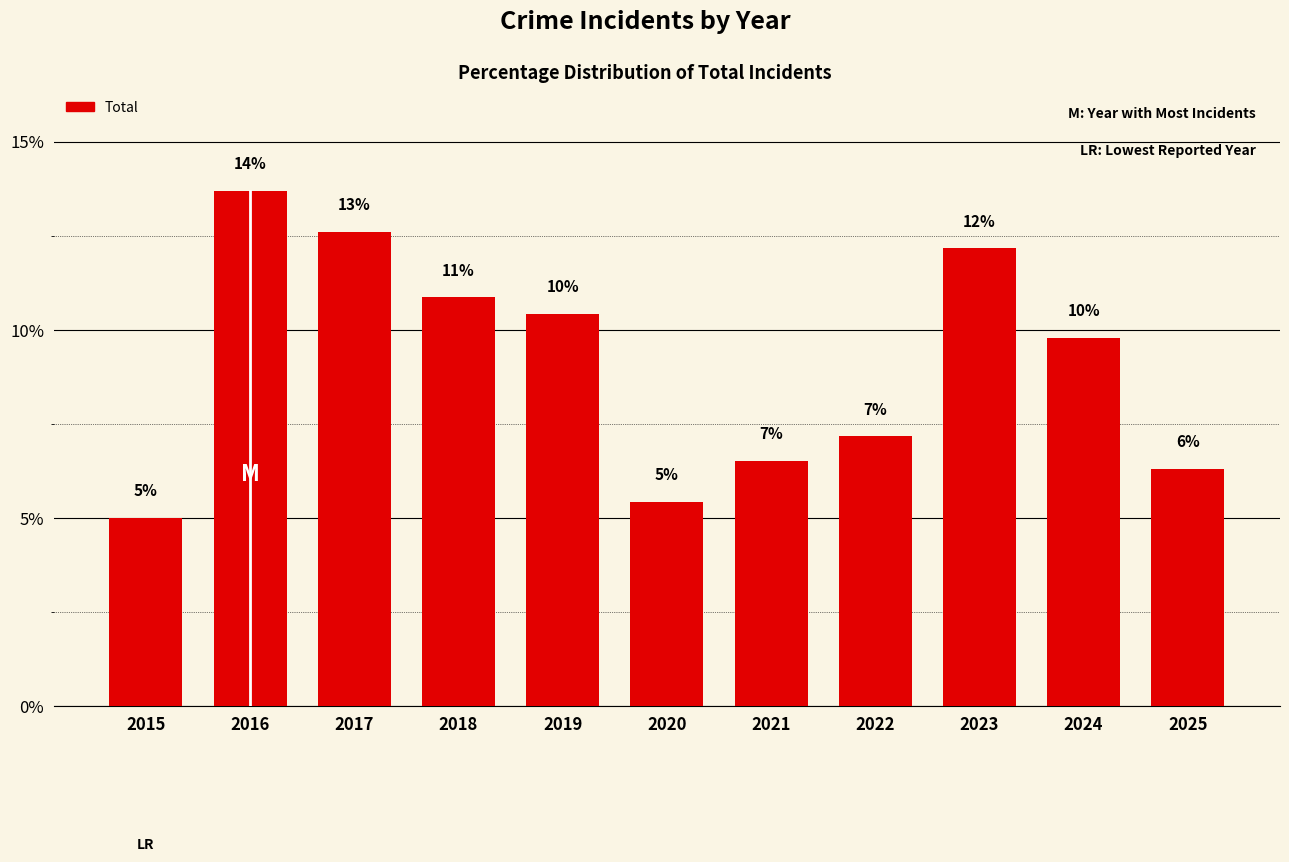

Reading left to right, extract all data points from this chart.

5.0	13.7	12.6	10.9	10.4	5.4	6.5	7.2	12.2	9.8	6.3